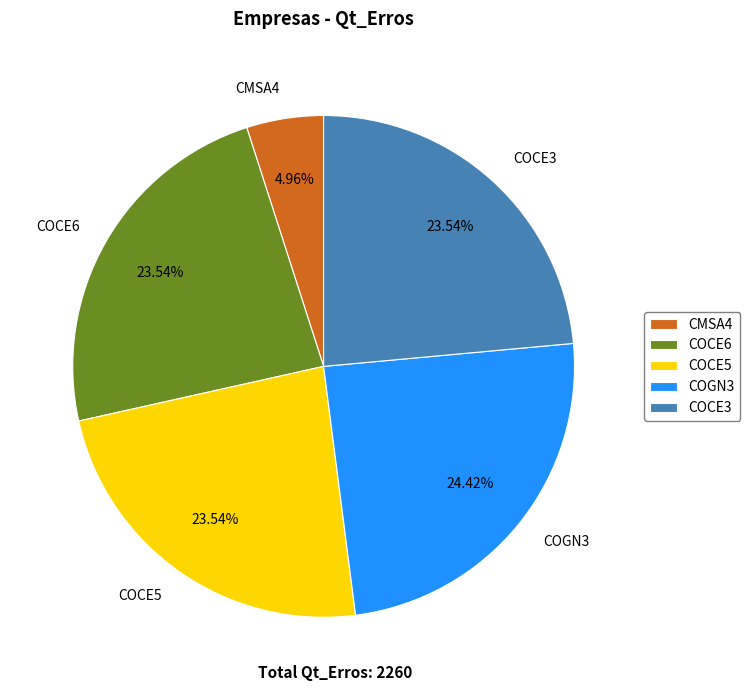

How much of the chart is everything except COCE5?

76.5%